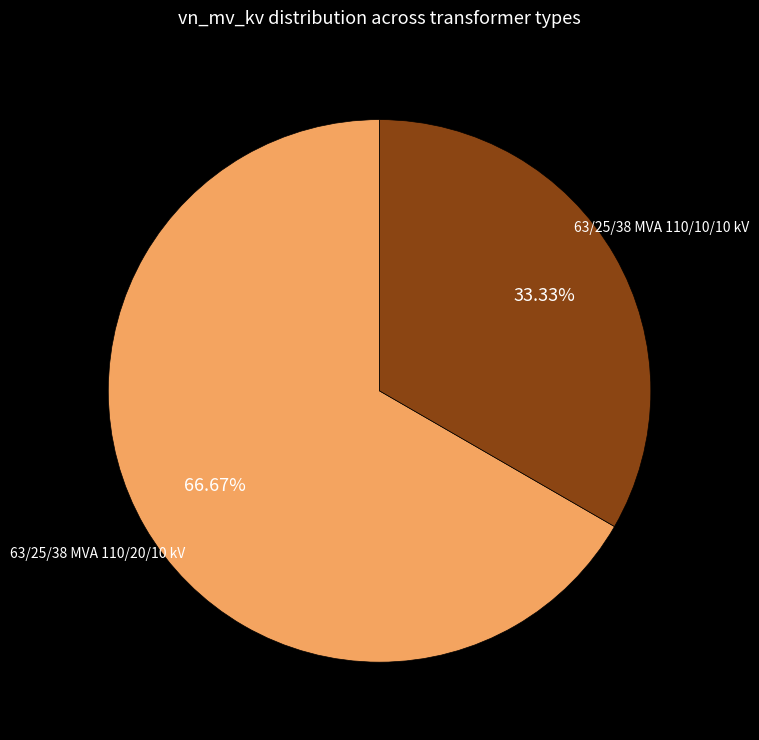

To the nearest percent, what is the combined percentage of 63/25/38 MVA 110/10/10 kV and 63/25/38 MVA 110/20/10 kV?

100%